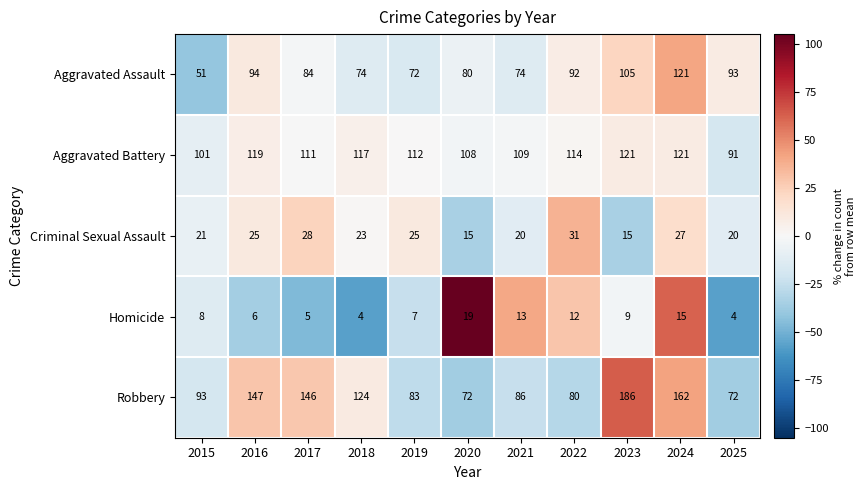

What is the spread (max minus min) of values at 2020?

93